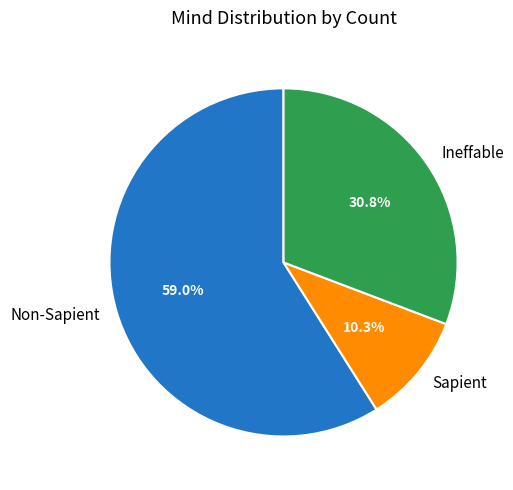

Count the number of slices in the pie.

3